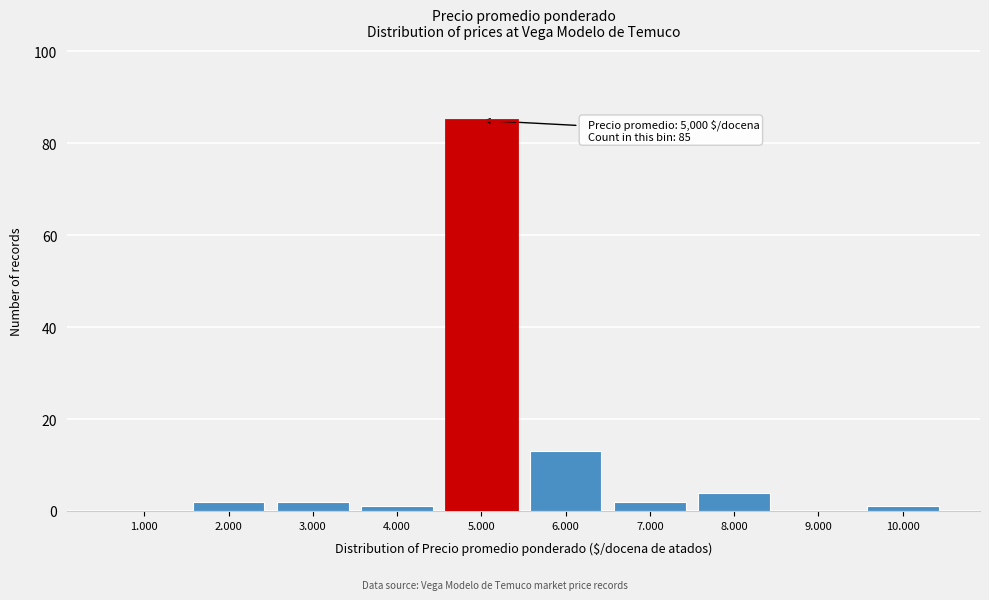

Reading right to left, list all the values displayed in this chart.

10.000=1	9.000=0	8.000=4	7.000=2	6.000=13	5.000=85	4.000=1	3.000=2	2.000=2	1.000=0